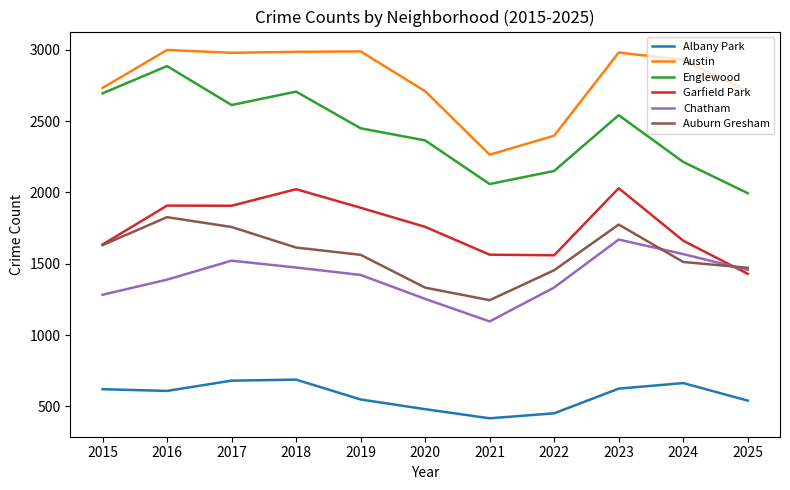

List the series in order of their peak value, highest first.

Austin, Englewood, Garfield Park, Auburn Gresham, Chatham, Albany Park